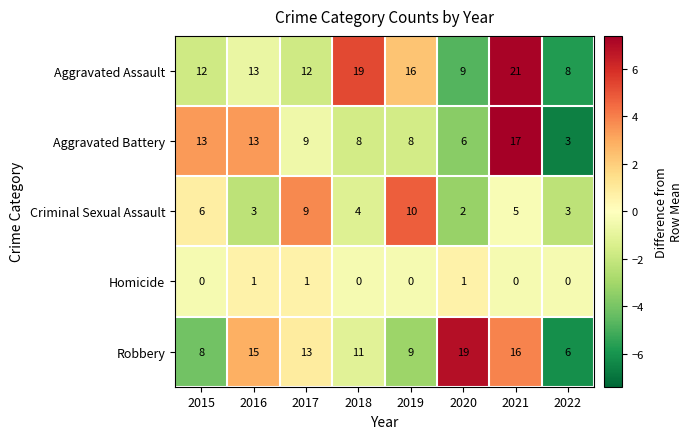

What is the maximum value shown in the chart?

21